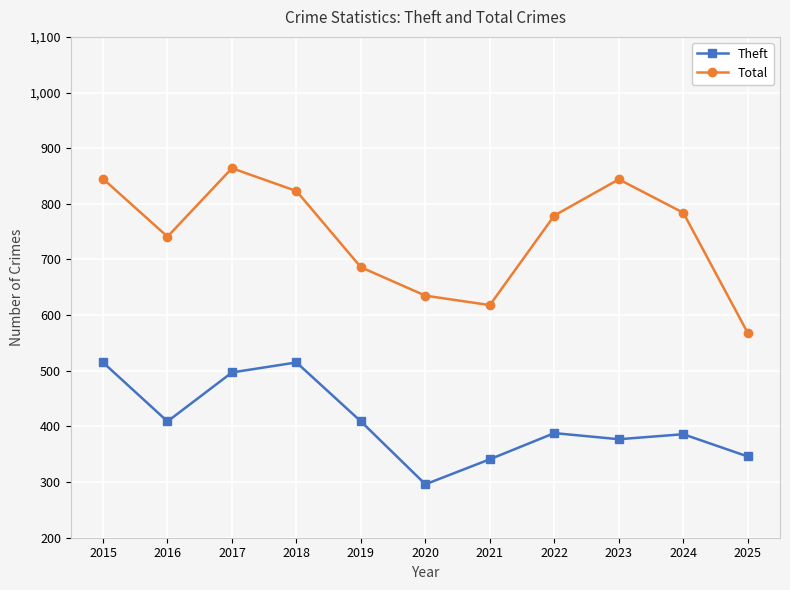

True or false: Theft and Total cross at least once.

False